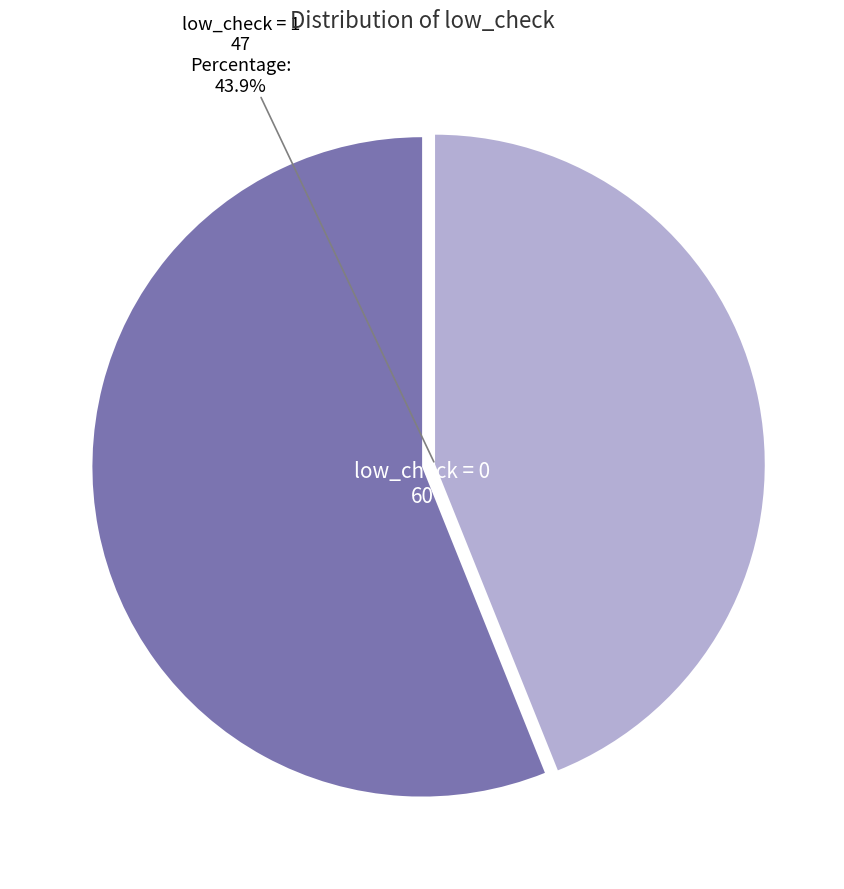

Is there a majority slice in this chart?

Yes